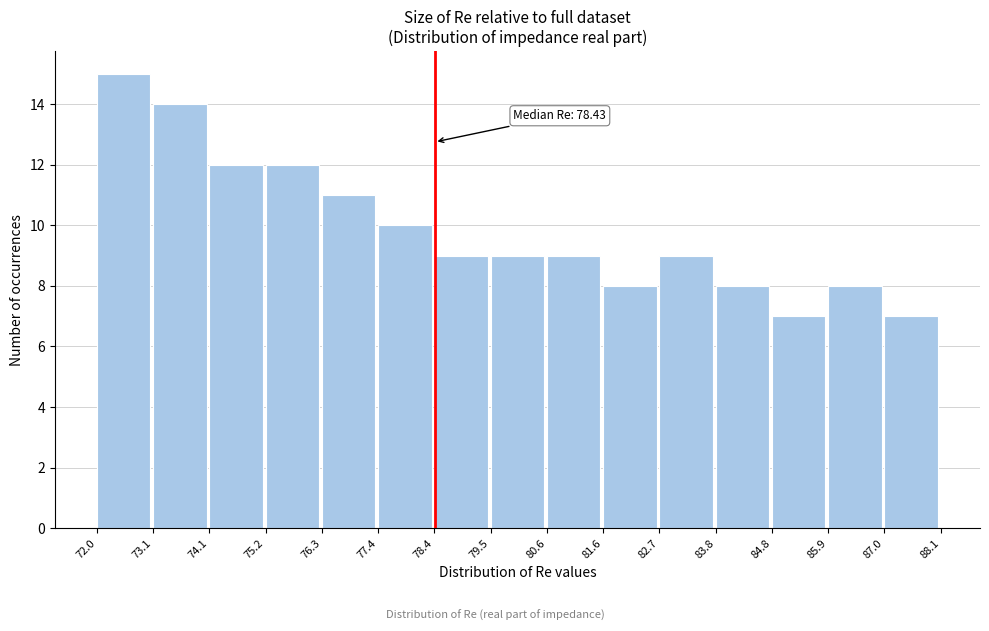

Which range on the x-axis has the tallest bar?

72.0 to 73.1